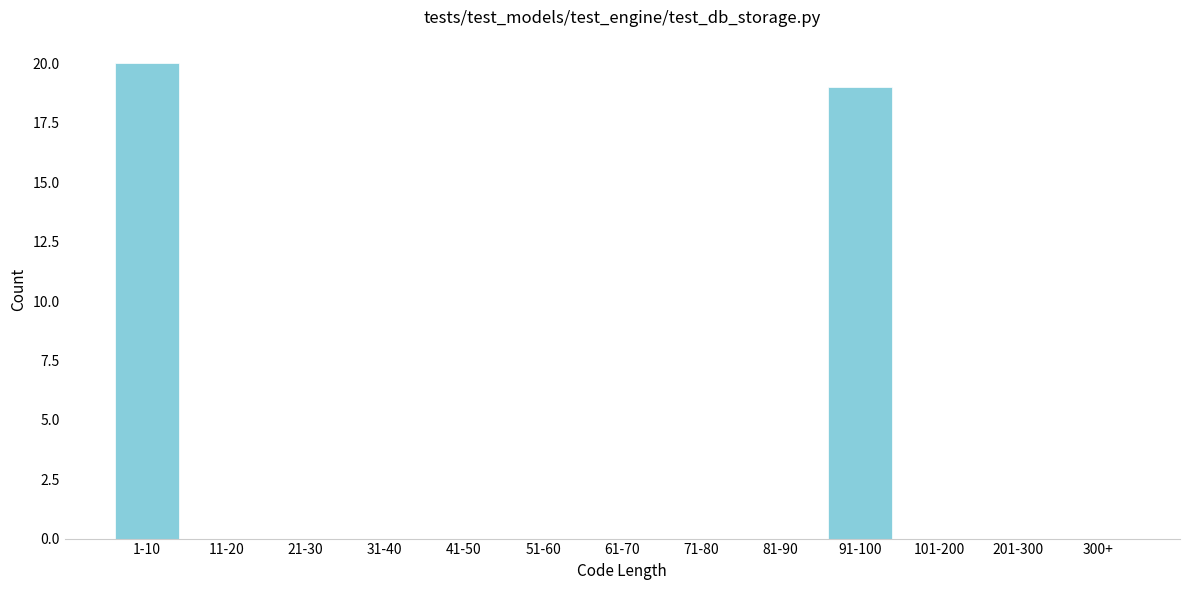

Reading left to right, list all the values displayed in this chart.

1-10=20	11-20=0	21-30=0	31-40=0	41-50=0	51-60=0	61-70=0	71-80=0	81-90=0	91-100=19	101-200=0	201-300=0	300+=0